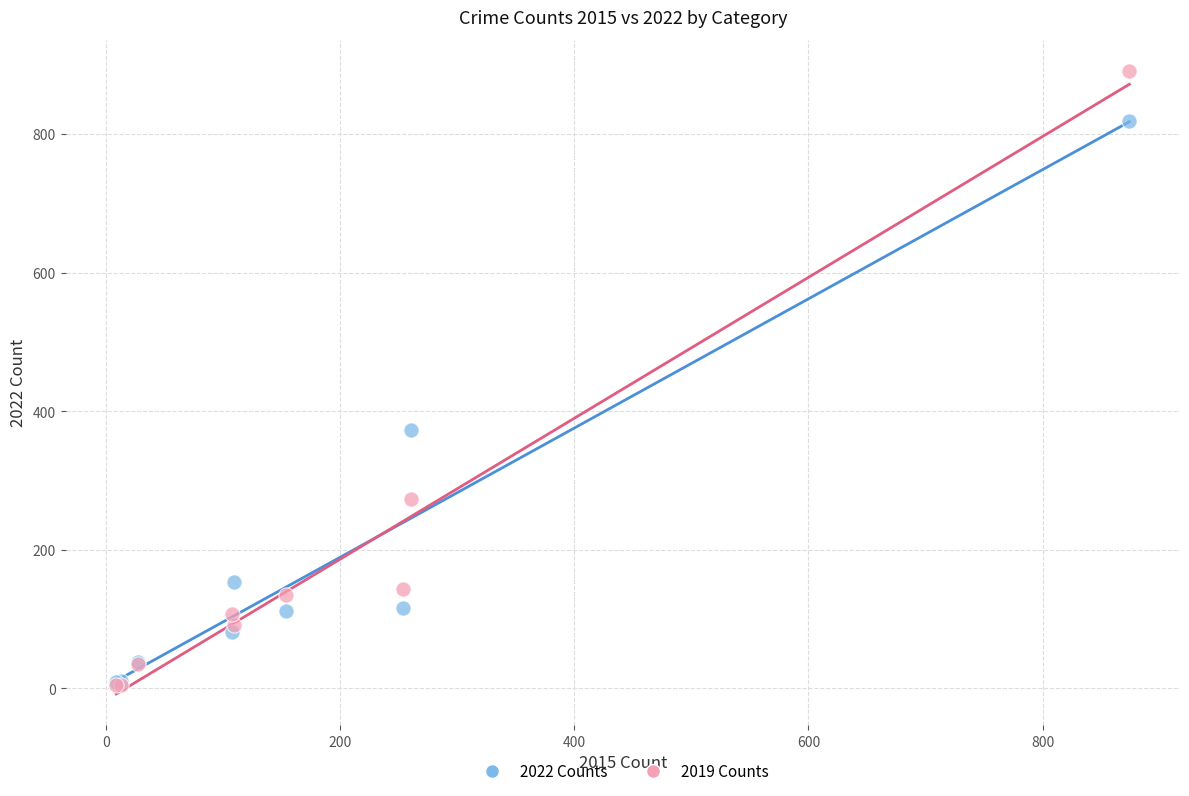

Which series has the largest Y range (max minus min)?

2019 Counts